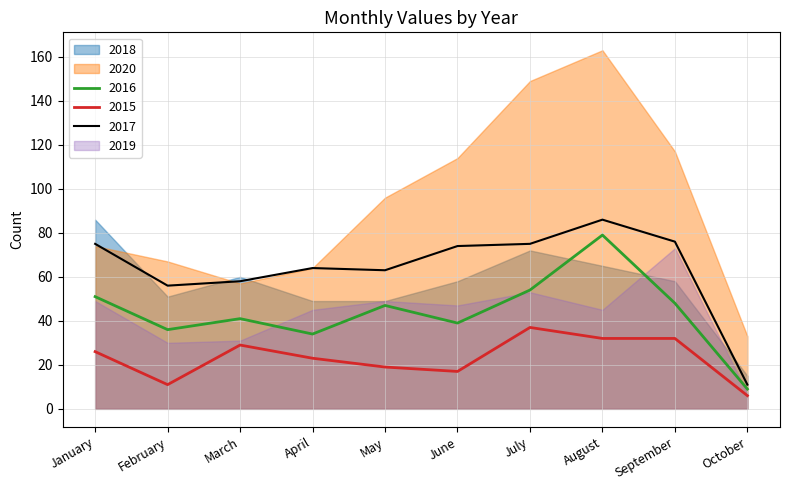

True or false: 2015 and 2016 cross at least once.

False